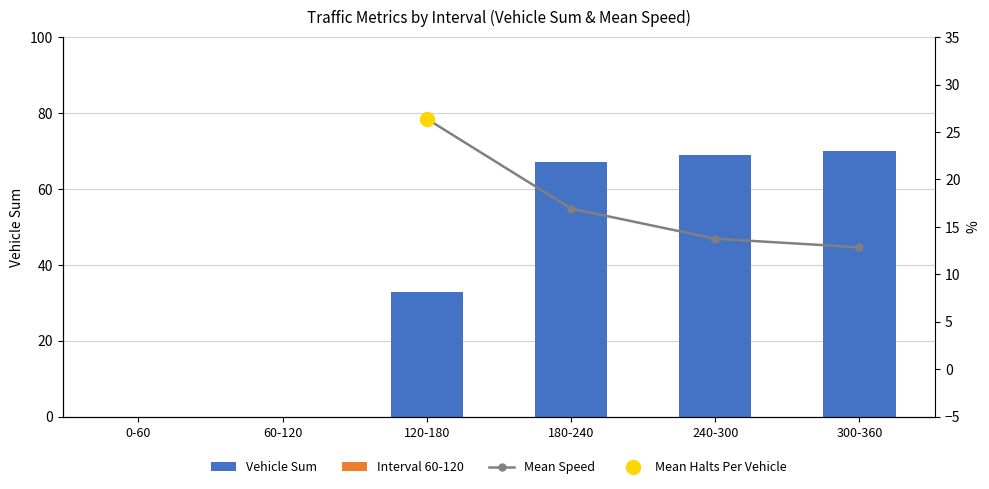

Are the bars grouped side by side (vs. stacked)?

Yes